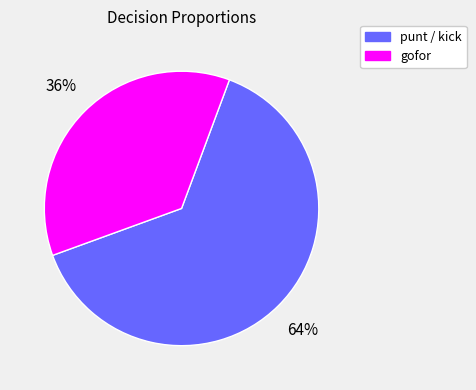

Rank the categories by value from lowest to highest.

gofor, punt / kick